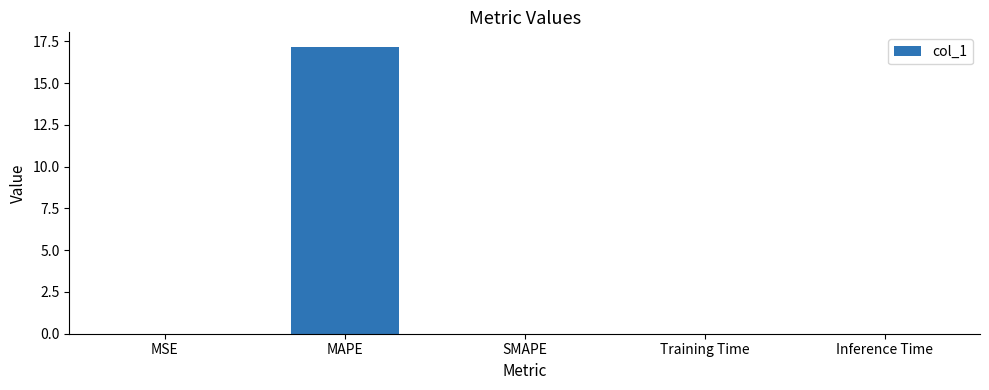

Which label corresponds to the largest value in the chart?

MAPE